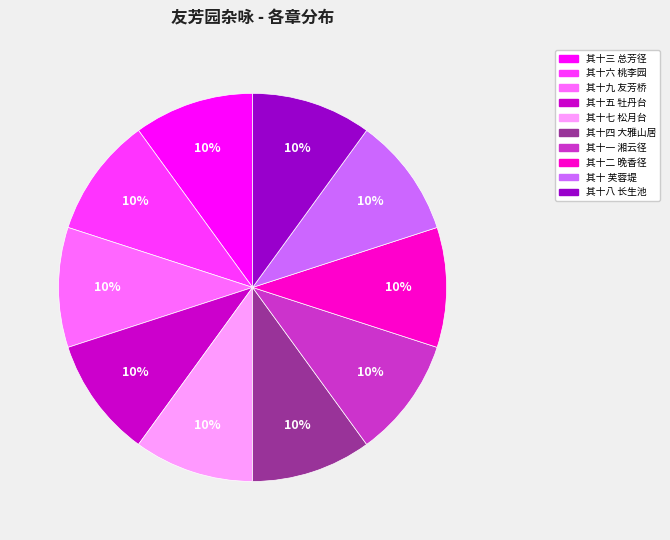

Does 其十八 长生池 represent more than half of the total?

No